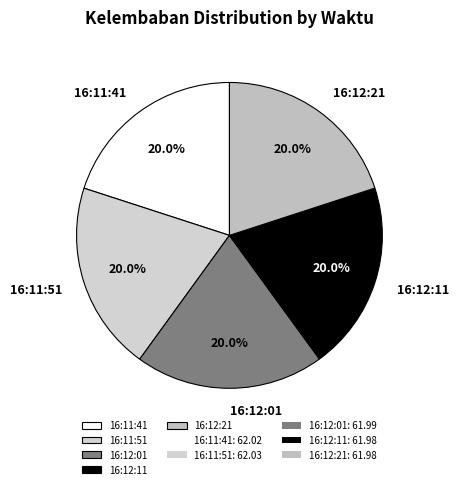

To the nearest percent, what percentage of the pie is 16:12:21?

20%